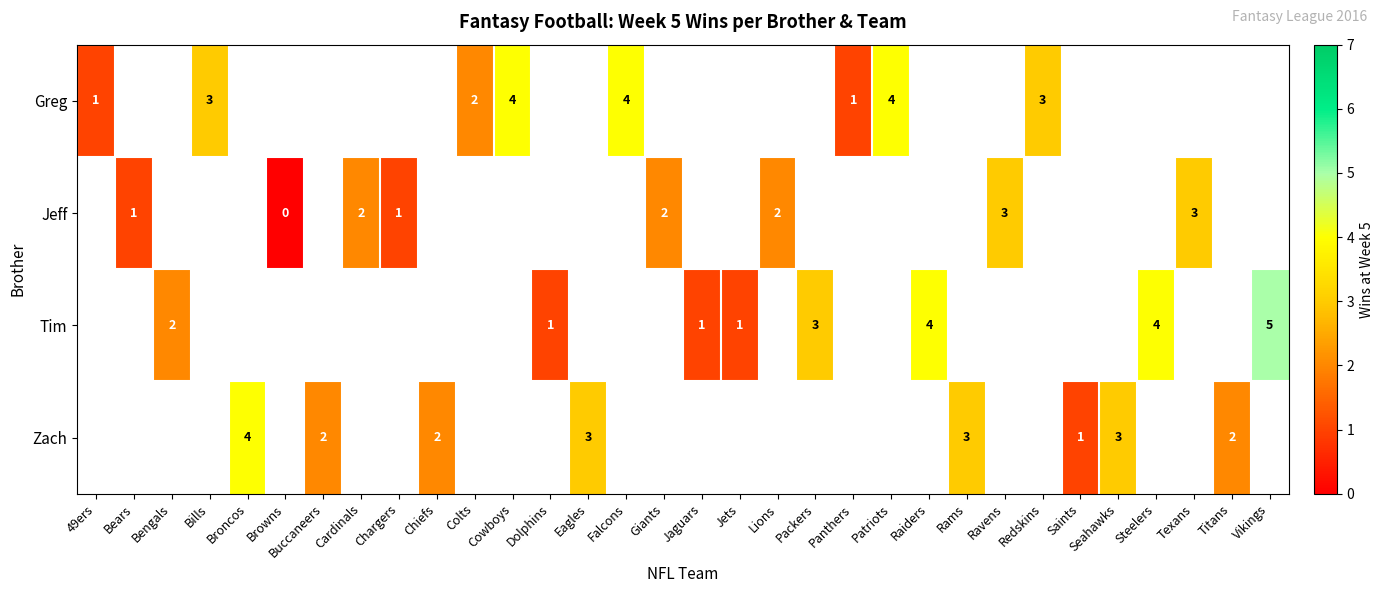

The value of Tim at Bengals is 2. True or false?

True